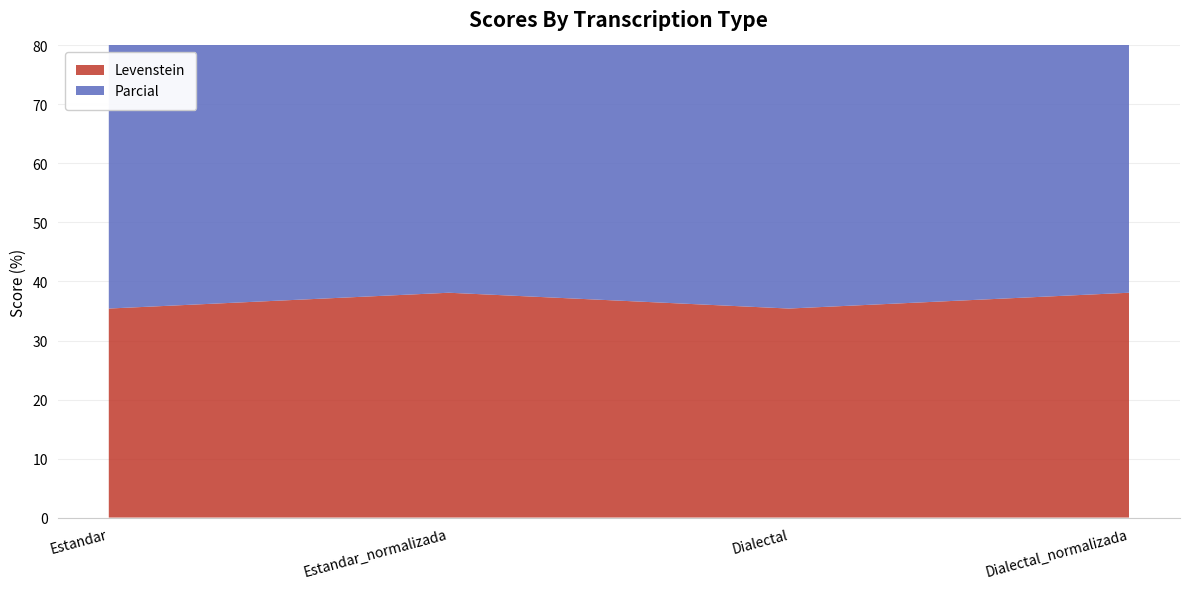

Reading right to left, extract all data points from this chart.

Levenstein: Dialectal_normalizada=38.1	Dialectal=35.4	Estandar_normalizada=38.1	Estandar=35.4
Parcial: Dialectal_normalizada=55.9	Dialectal=55.3	Estandar_normalizada=55.9	Estandar=55.3